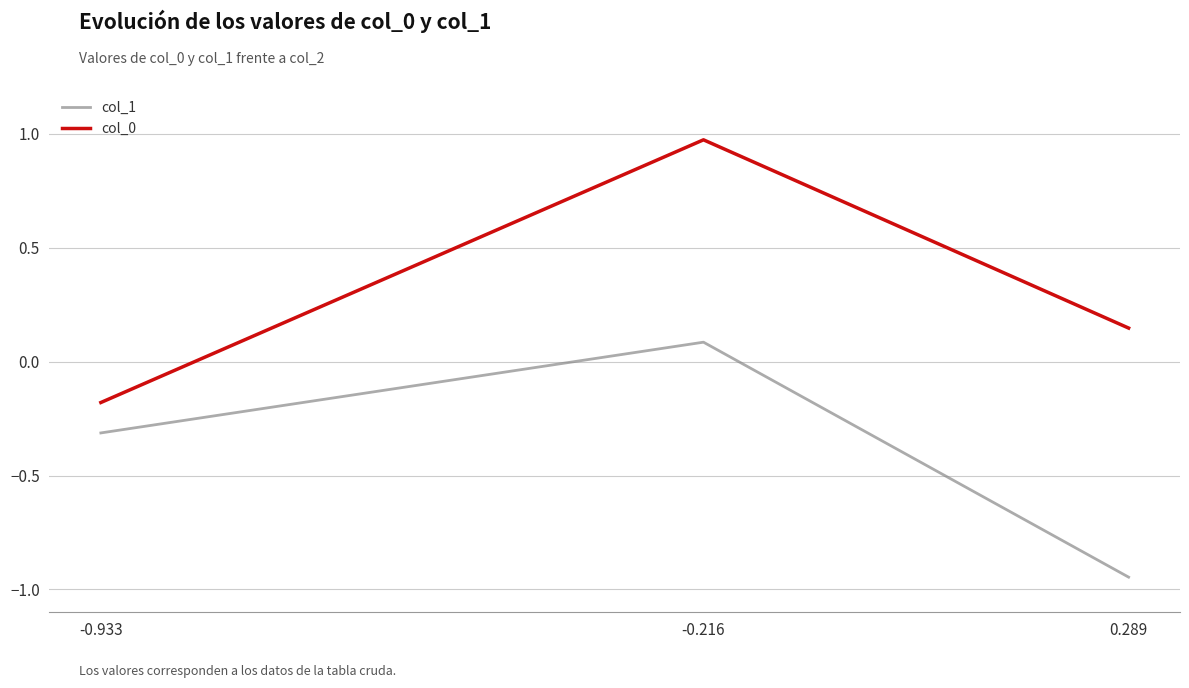

What is the total value across all series at 0.289?

-0.8